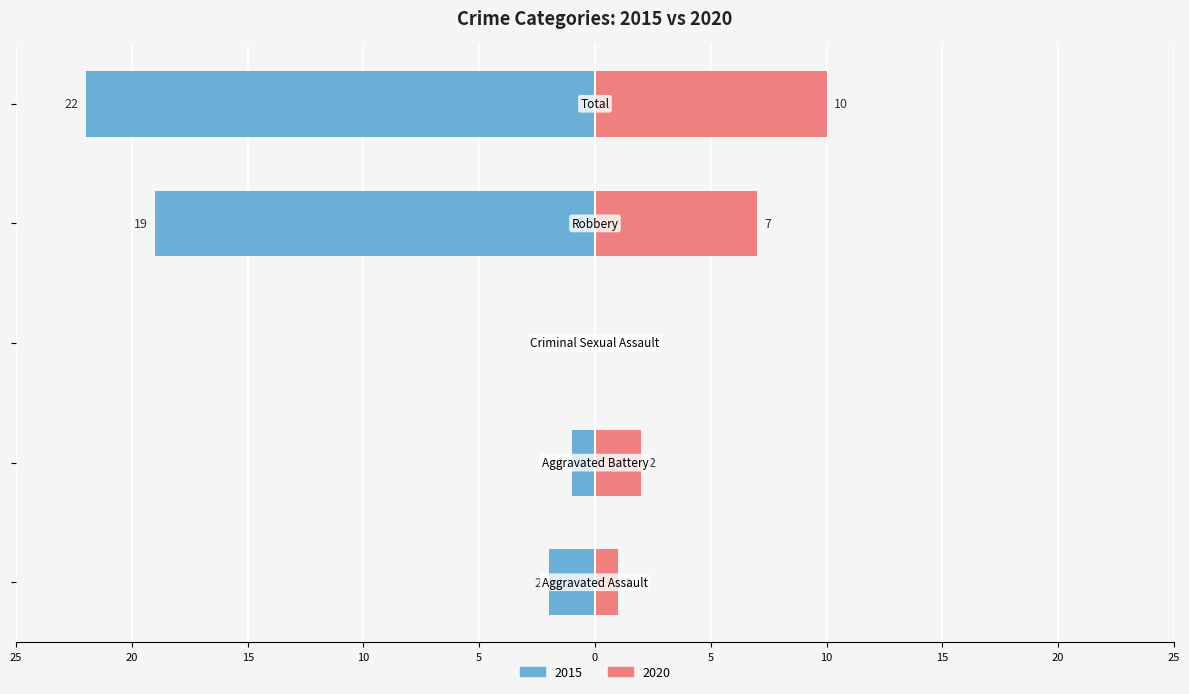

What position from the right is Total?

1